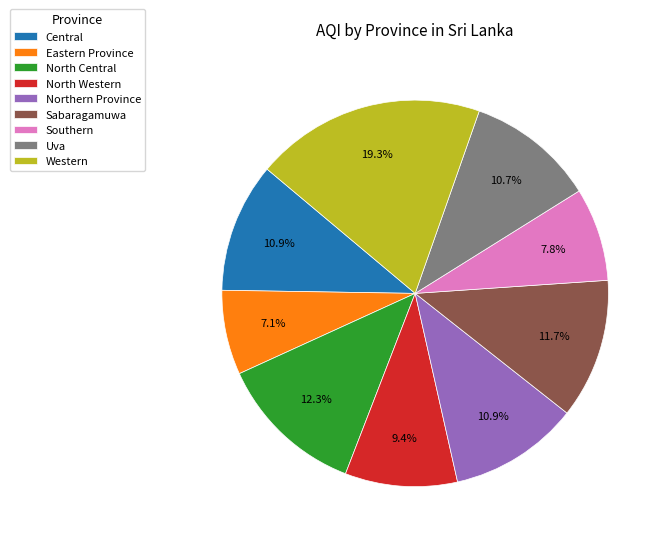

What percentage is NOT represented by Eastern Province?

92.9%